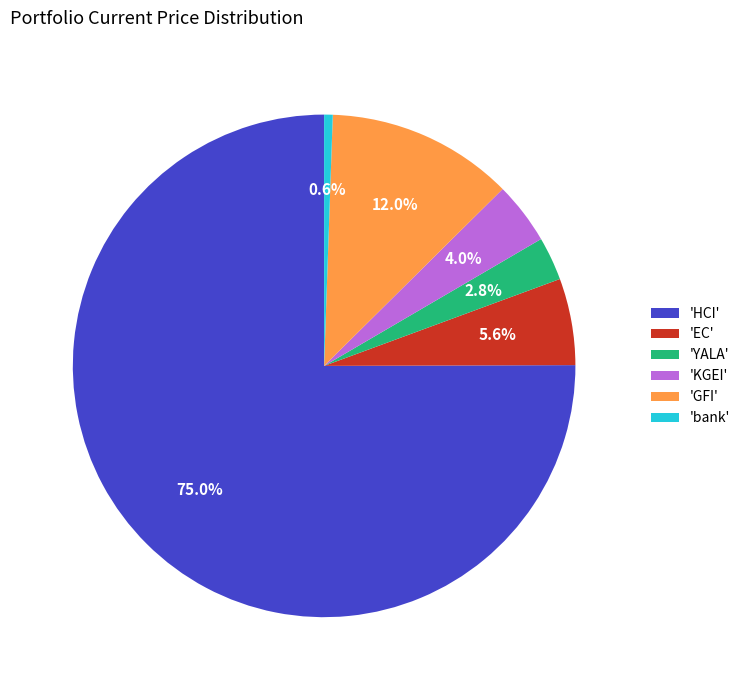

What is the total percentage of 'KGEI' and 'bank'?

4.6%